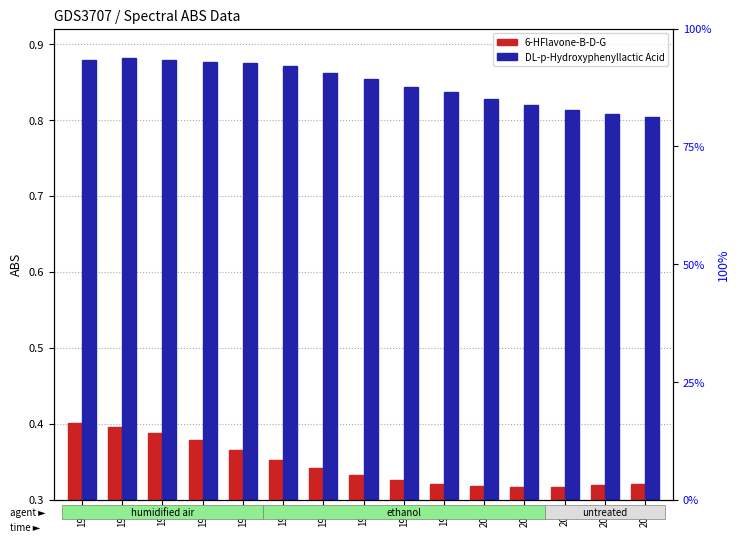

Is the value of DL-p-Hydroxyphenyllactic Acid at 195 greater than the value of 6-HFlavone-B-D-G at 196?

Yes